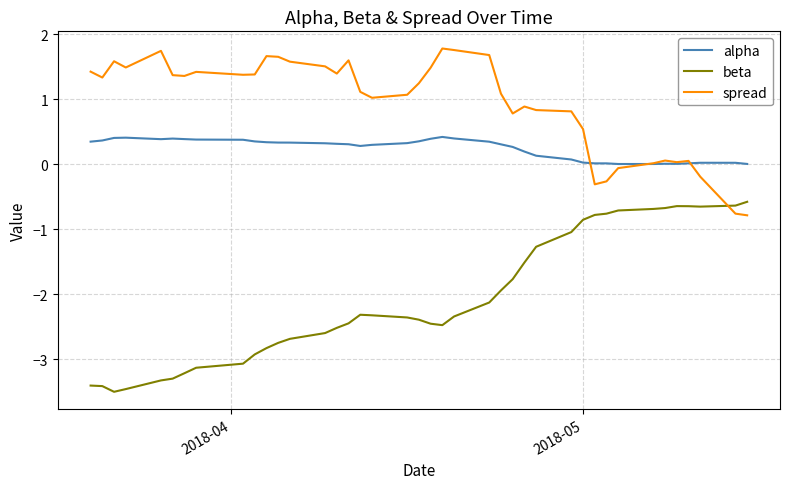

List the series in order of their overall mean, lowest first.

beta, alpha, spread